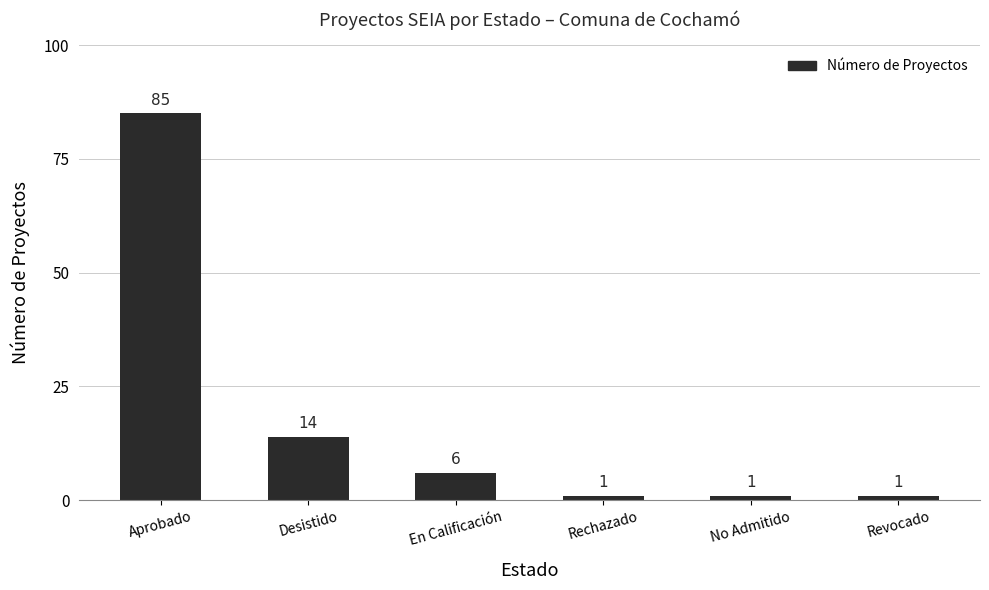

Reading left to right, list all the values displayed in this chart.

Aprobado=85	Desistido=14	En Calificación=6	Rechazado=1	No Admitido=1	Revocado=1